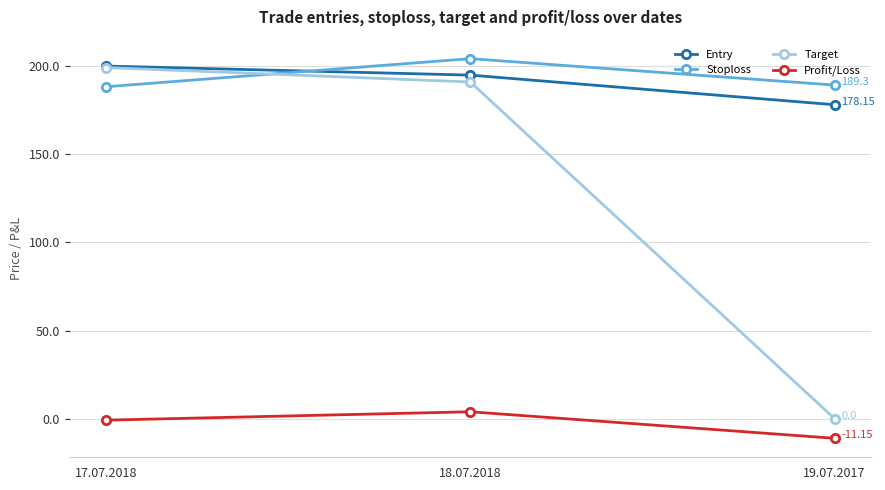

How many data points in Target are less than 191?

1